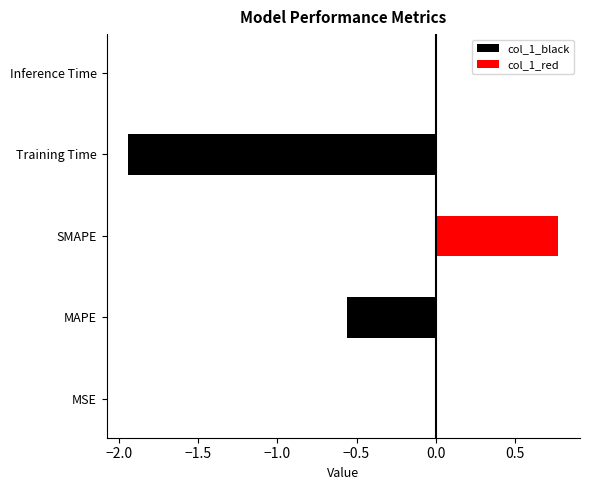

Which series has the largest range (max minus min)?

col_1_black